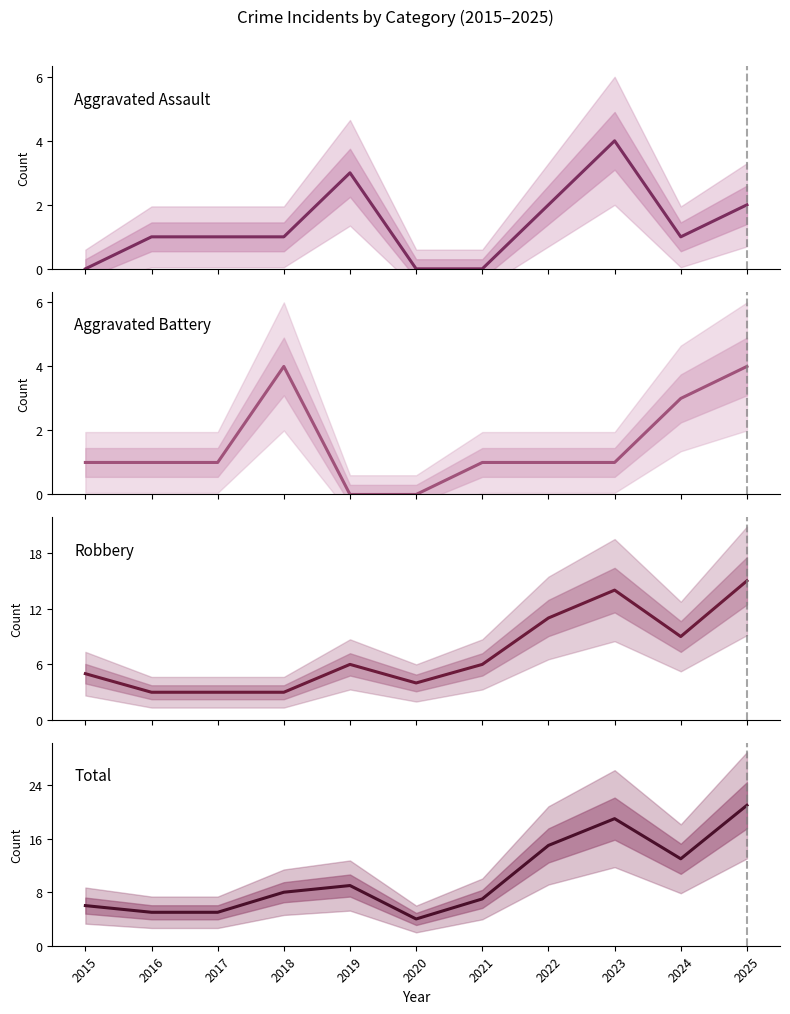

Which category has the lowest value across all series?

2015